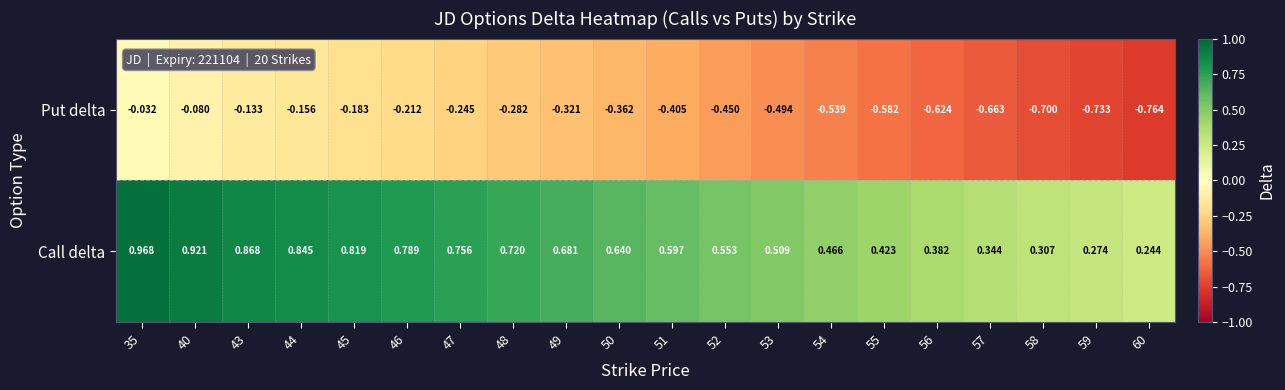

Between 48 and 60, which series saw the biggest shift?

Put delta